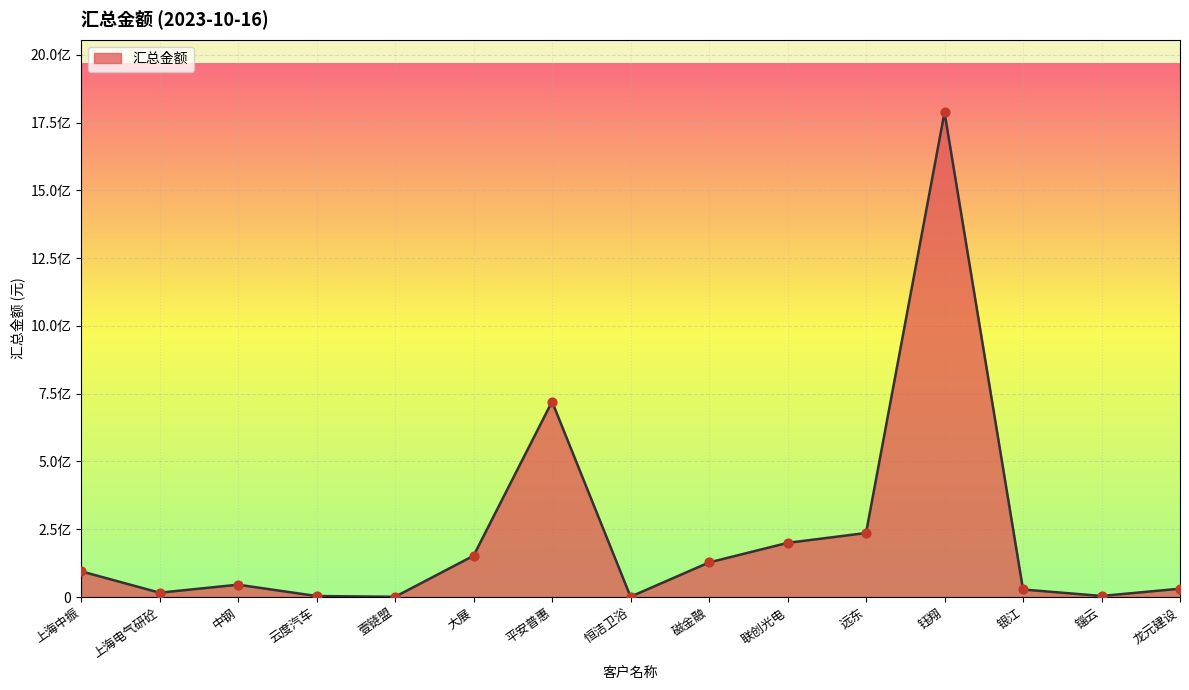

What is the ratio of the value at 联创光电 to the value at 钰翔?

0.1